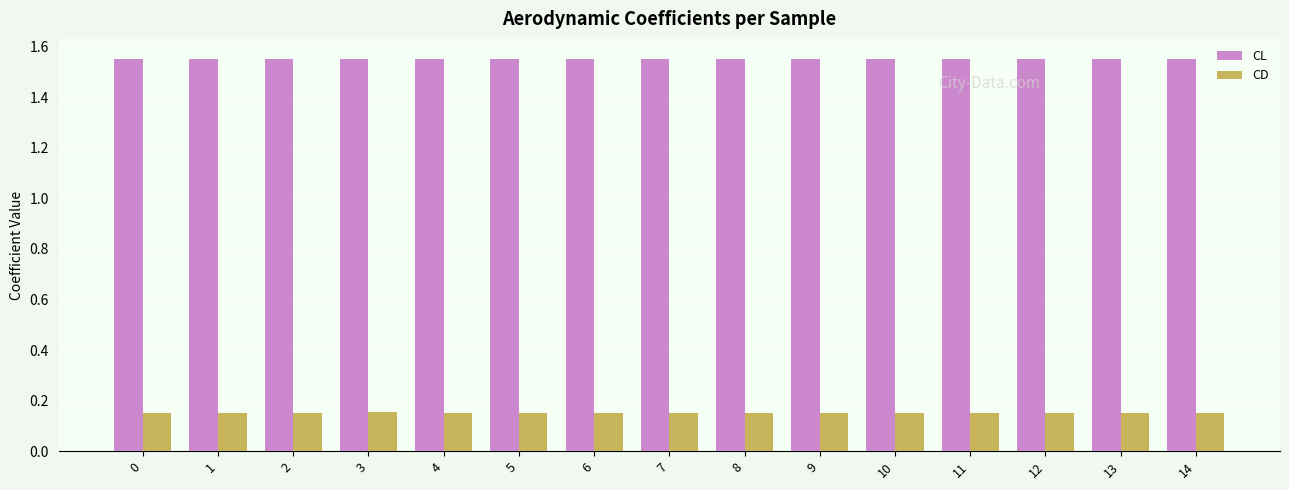

At 2, list the series in order from largest to smallest.

CL, CD